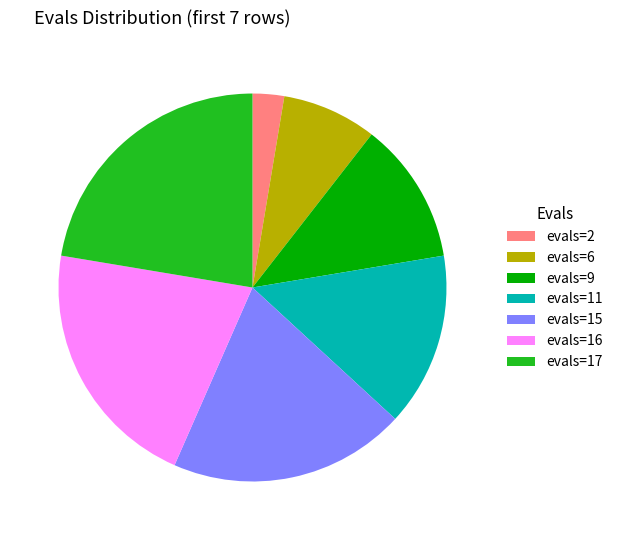

Is it true that evals=2 is 3% of the pie?

True